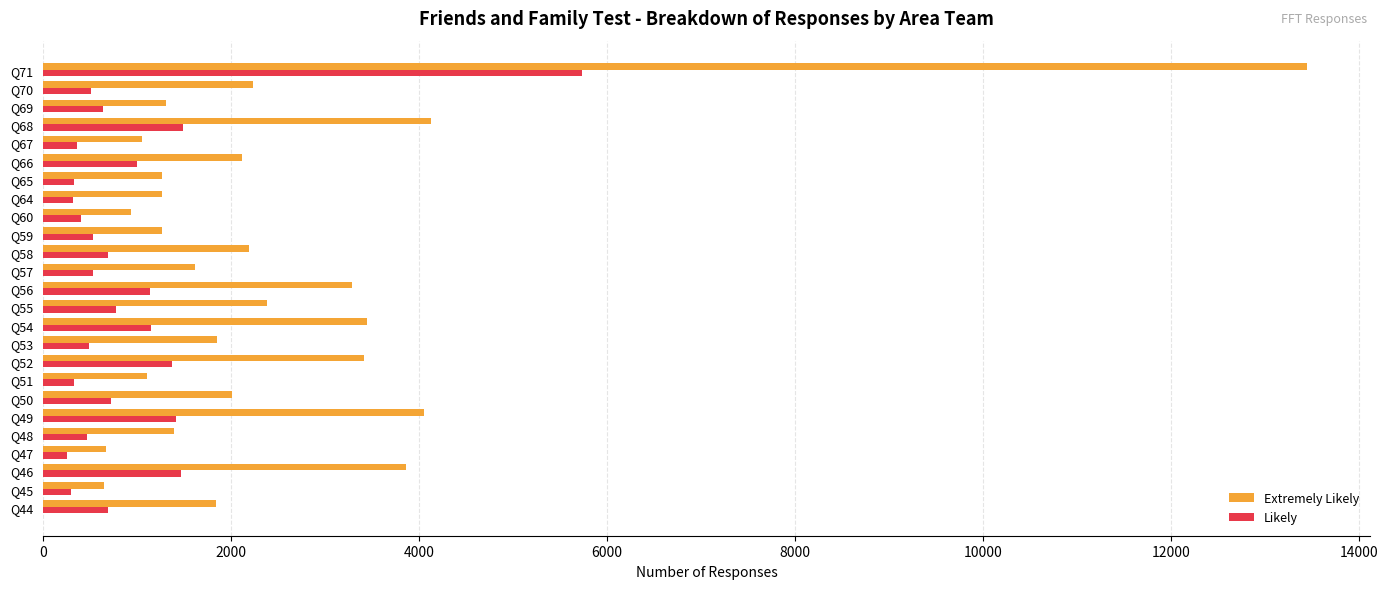

What is the maximum value shown in the chart?

13450